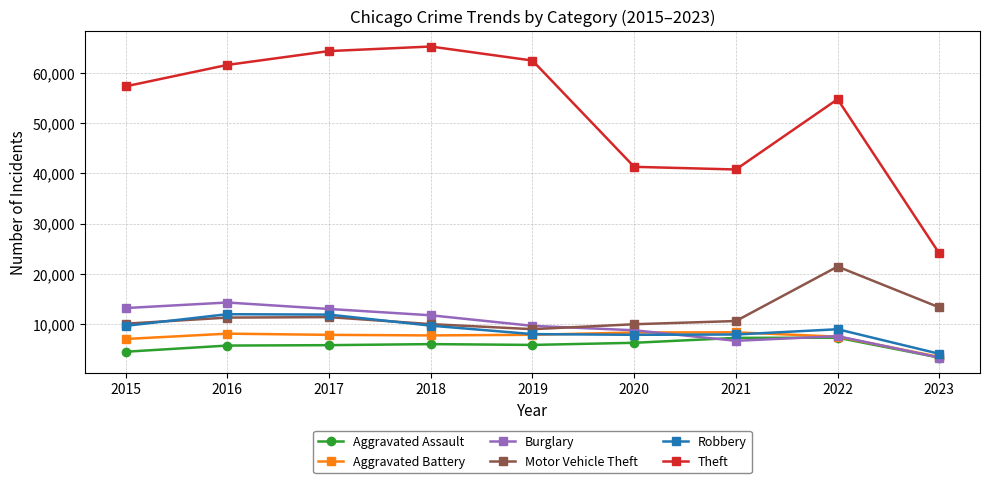

True or false: Theft and Robbery intersect in this chart.

False